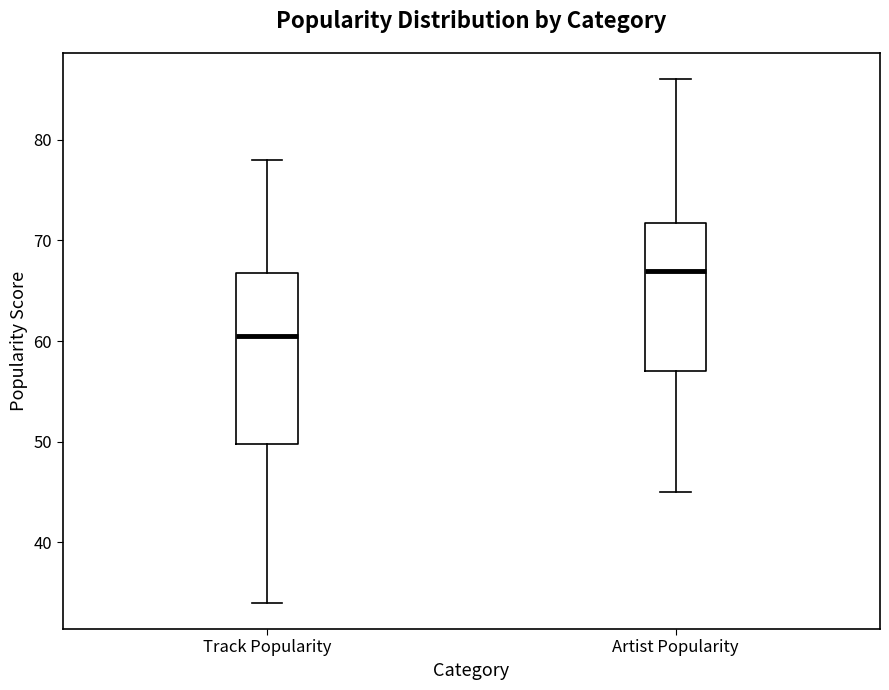

Reading left to right, read every box against the y-axis: the position of its median line, the range the box covers, and the ends of its whiskers. The values are not printed on the chart, so give them approximately, as read against the axis.

Track Popularity: median 61, box 50 to 67, whiskers 34 to 78
Artist Popularity: median 67, box 57 to 72, whiskers 45 to 86